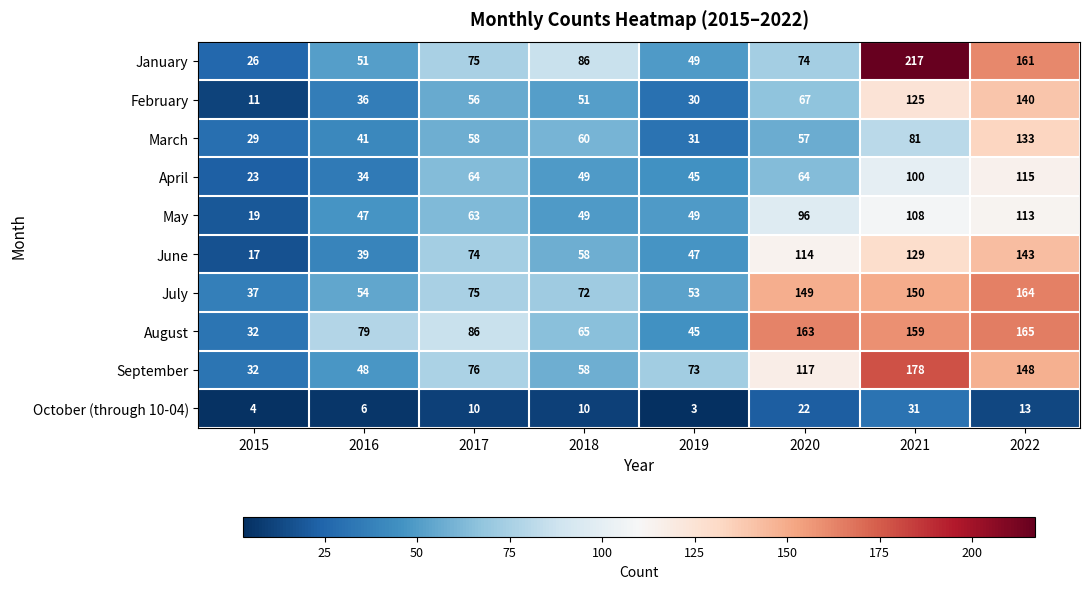

Which category has the highest value across all series?

2021